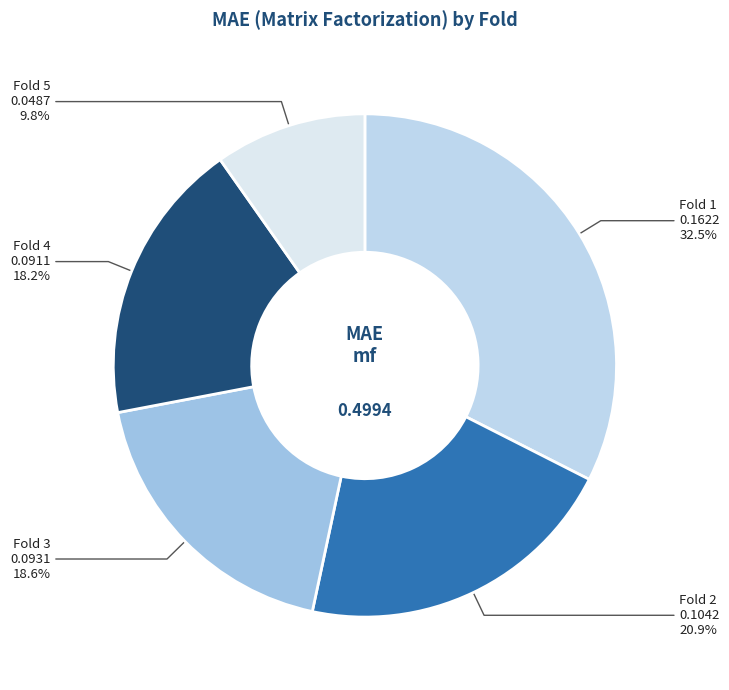

Which category has the smallest portion of the pie?

5